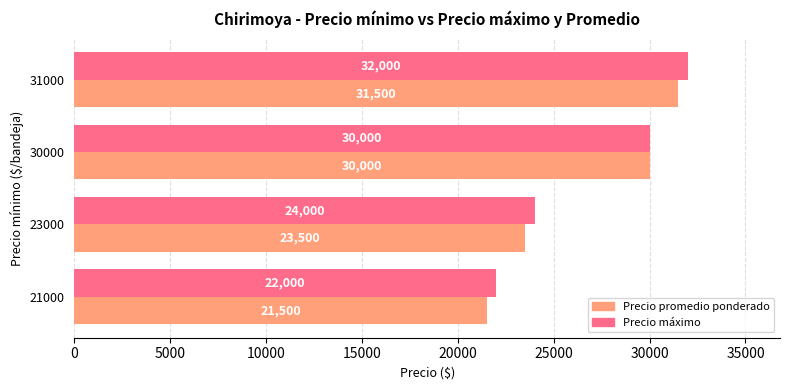

What is the lowest value of the Precio máximo series?

22000